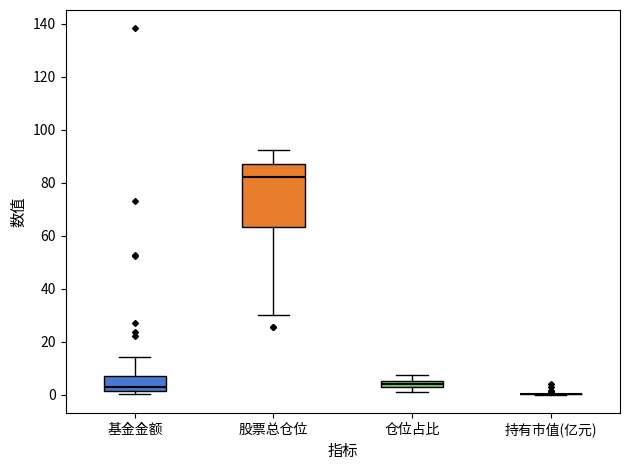

Comparing the boxes themselves (not the whiskers), which one is the tallest?

股票总仓位